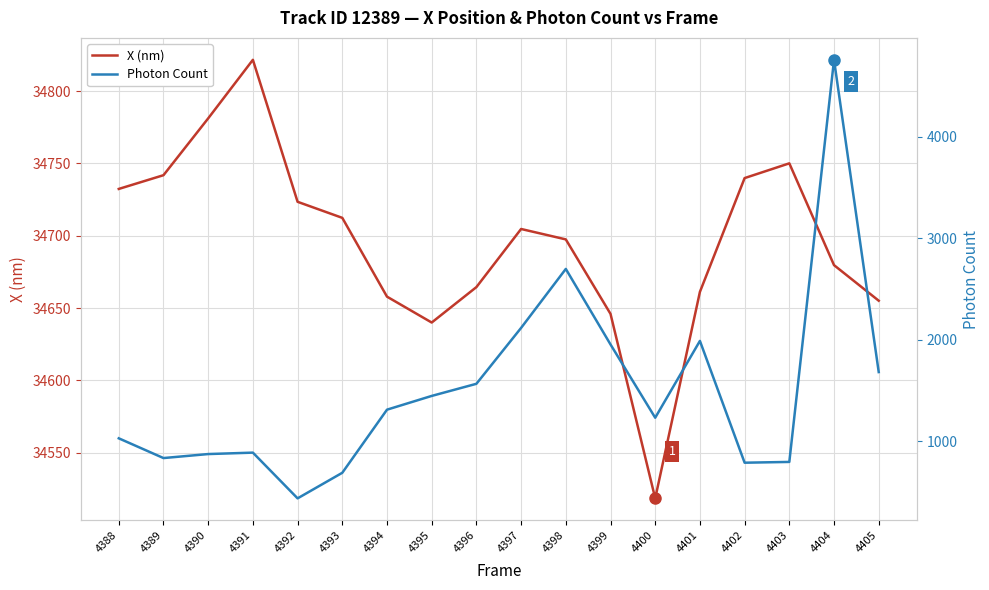

Reading right to left, extract all data points from this chart.

X (nm): 34655.1	34679.7	34750.1	34739.9	34661.2	34518.4	34646.0	34697.5	34704.7	34664.5	34640.0	34657.9	34712.4	34723.5	34821.7	34781.2	34741.9	34732.4
Photon Count: 1681.7	4757.1	796.7	789.0	1988.5	1232.0	1953.8	2697.6	2116.8	1566.2	1446.7	1311.4	689.9	437.9	888.3	874.2	834.8	1029.2